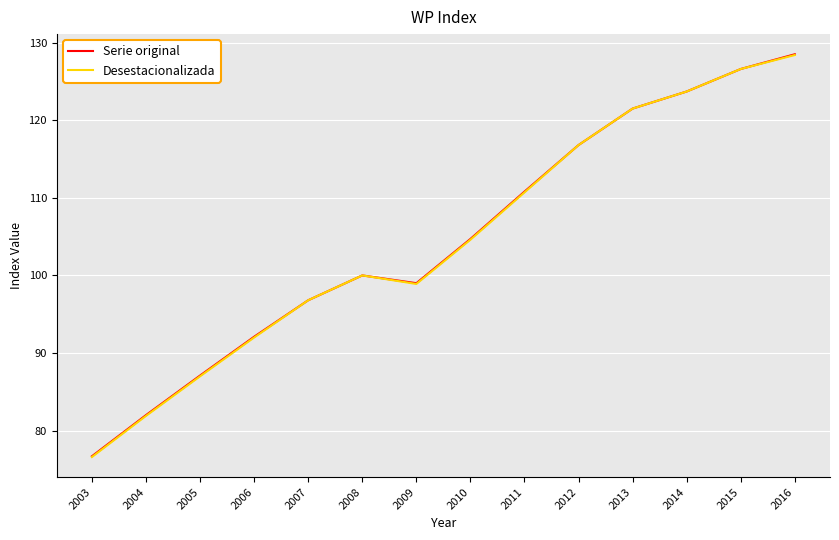

At which label is Serie original closest to 102?

2008